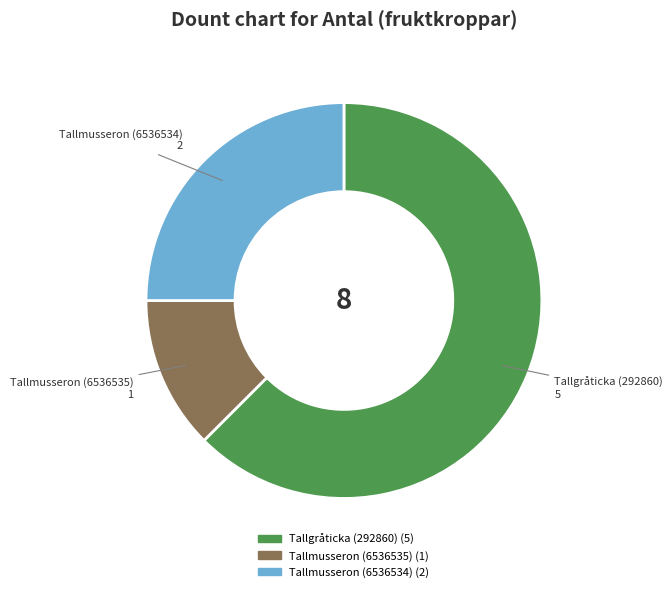

How many slices are in this pie chart?

3